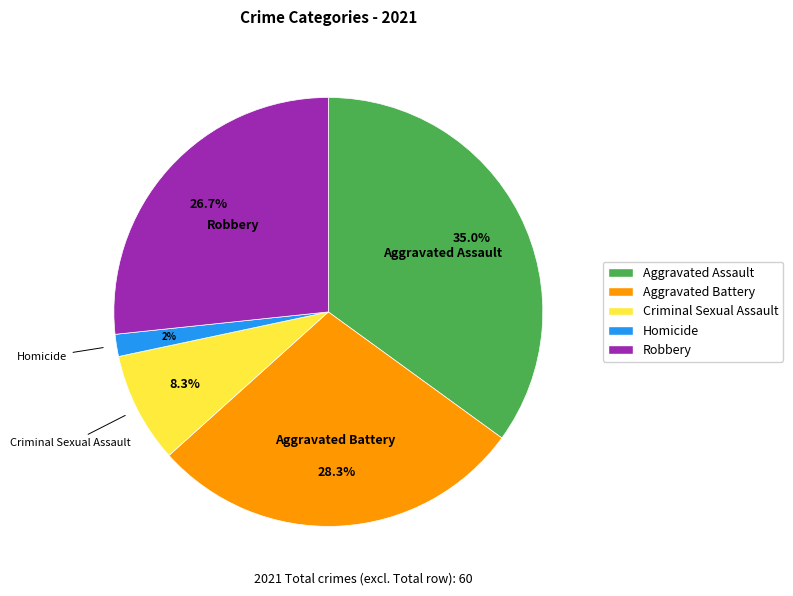

Count the number of slices in the pie.

5